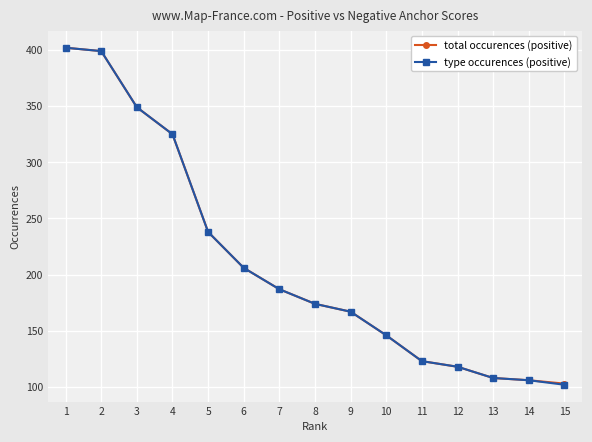

How many data points in type occurences (positive) are less than 174?

7